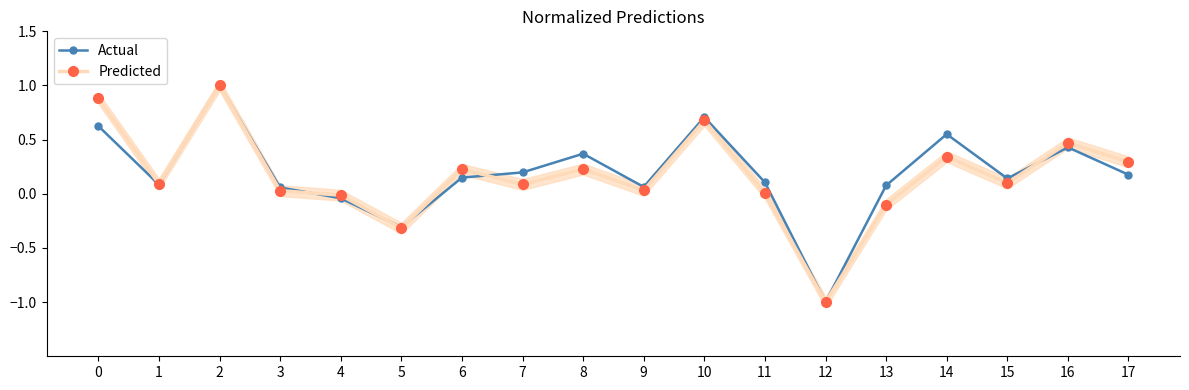

At 3, list the series in order from smallest to largest.

Predicted, Actual